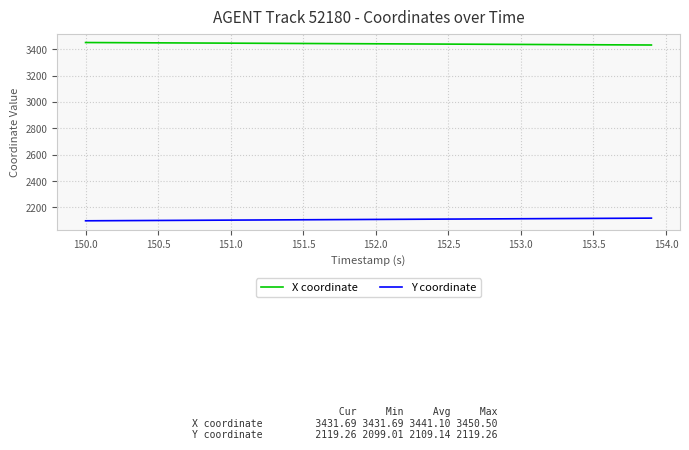

True or false: Y coordinate and X coordinate intersect in this chart.

False